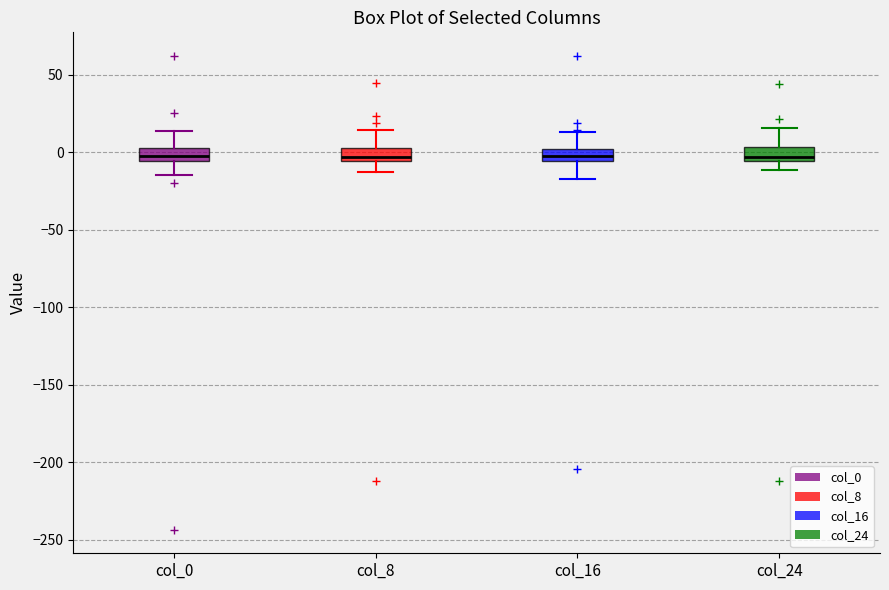

Reading left to right, transcribe this box plot: for each box, give where its median line is, the range the box spans, and where its two whiskers end, as read against the y-axis. The values are not printed on the chart, so give them approximately, as read against the axis.

col_0: median 0, box -5 to 5, whiskers -15 to 15
col_8: median -5 (just above the box's lower edge), box -5 to 0, whiskers -15 to 15
col_16: median -5 (inside the box), box -5 to 0, whiskers -15 to 15
col_24: median -5 (just above the box's lower edge), box -5 to 5, whiskers -10 to 15